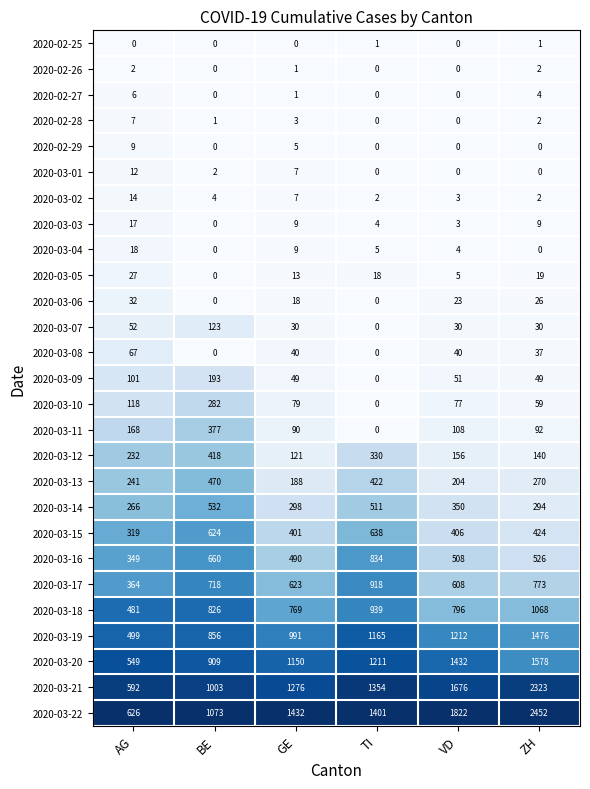

Is it true that 2020-03-17 equals 342 at GE?

False